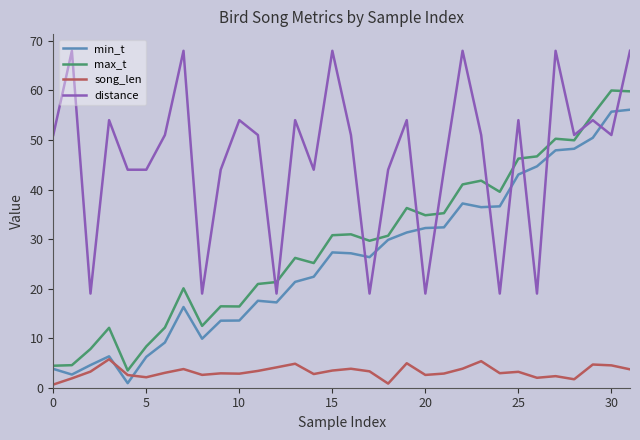

Which series has the largest range (max minus min)?

max_t